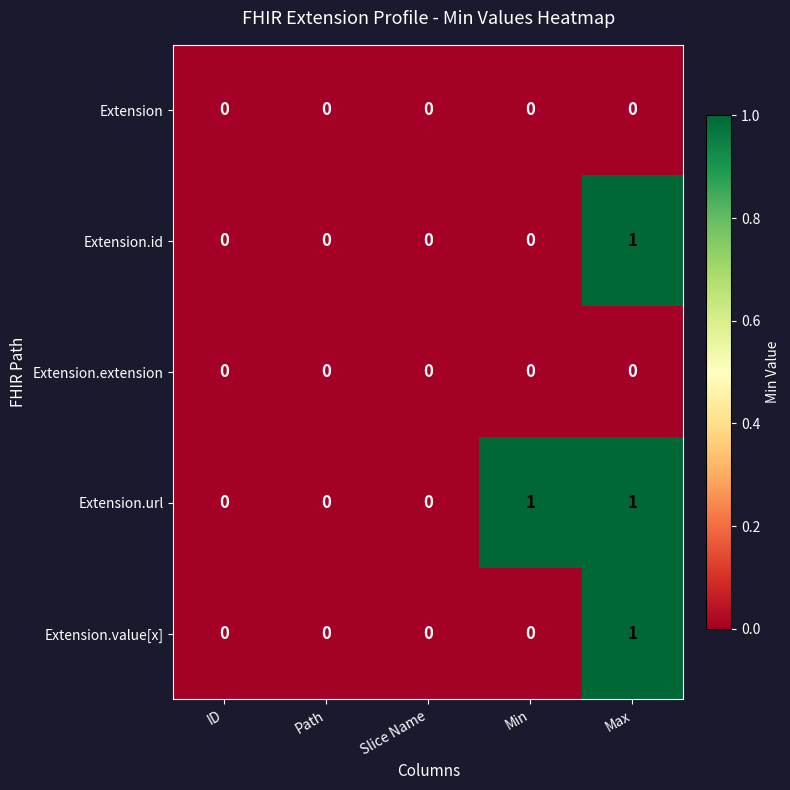

Reading right to left, transcribe all the data shown in this chart.

Extension: Max=0	Min=0	Slice Name=0	Path=0	ID=0
Extension.id: Max=1	Min=0	Slice Name=0	Path=0	ID=0
Extension.extension: Max=0	Min=0	Slice Name=0	Path=0	ID=0
Extension.url: Max=1	Min=1	Slice Name=0	Path=0	ID=0
Extension.value[x]: Max=1	Min=0	Slice Name=0	Path=0	ID=0